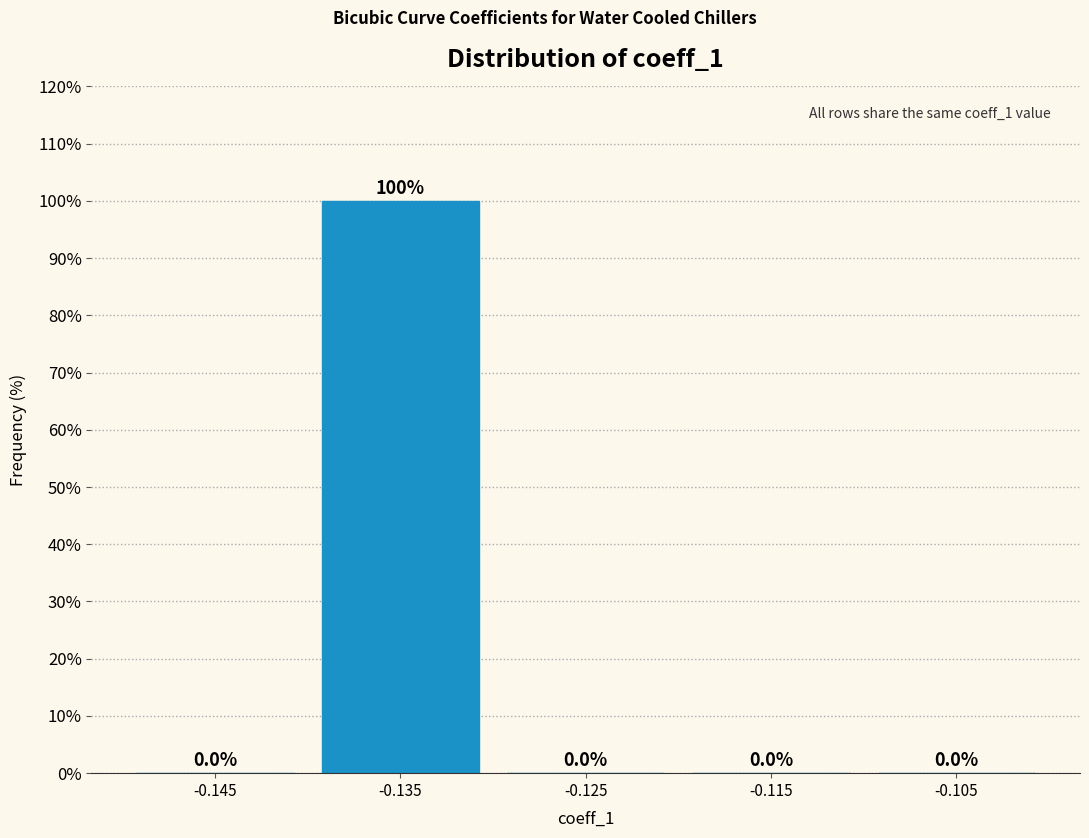

Reading left to right, list every bar in this chart as the range it spans on the x-axis followed by its height.

-0.15 to -0.14: 0.0
-0.14 to -0.13: 100.0
-0.13 to -0.12: 0.0
-0.12 to -0.11: 0.0
-0.11 to -0.10: 0.0